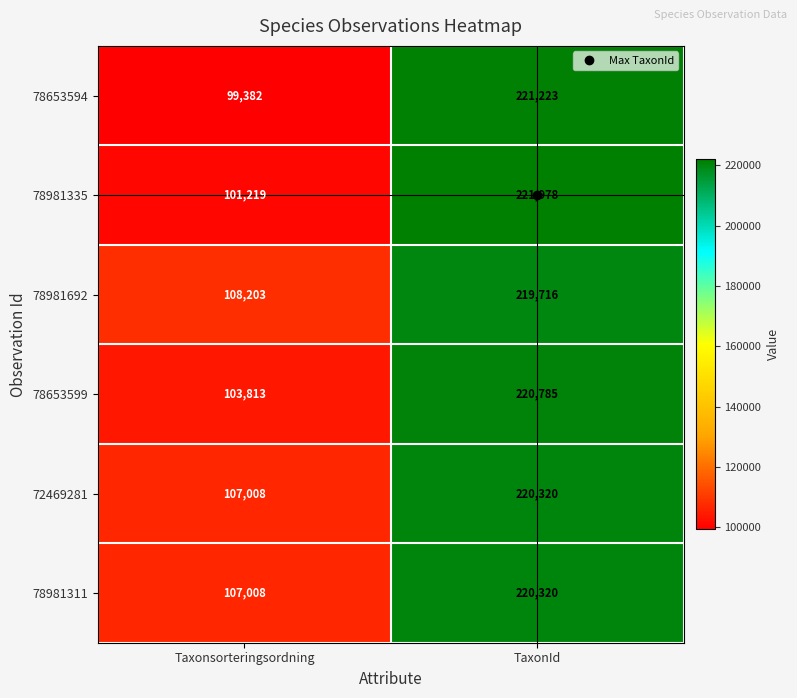

At which label is 78981311 closest to 163664?

Taxonsorteringsordning